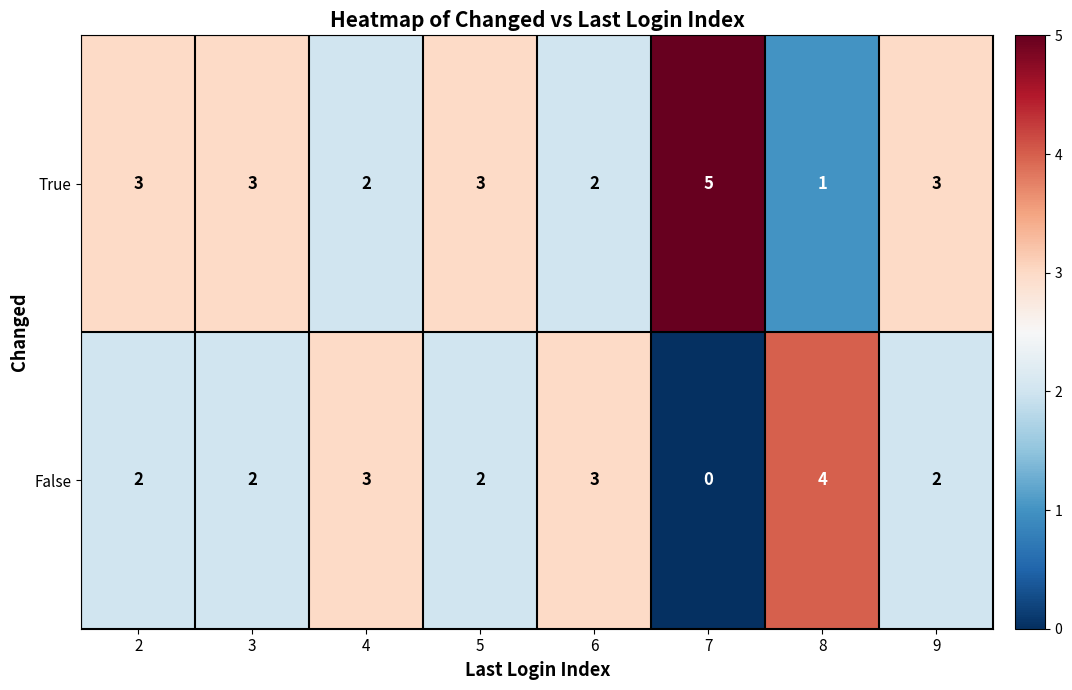

How many values in False are above zero?

7